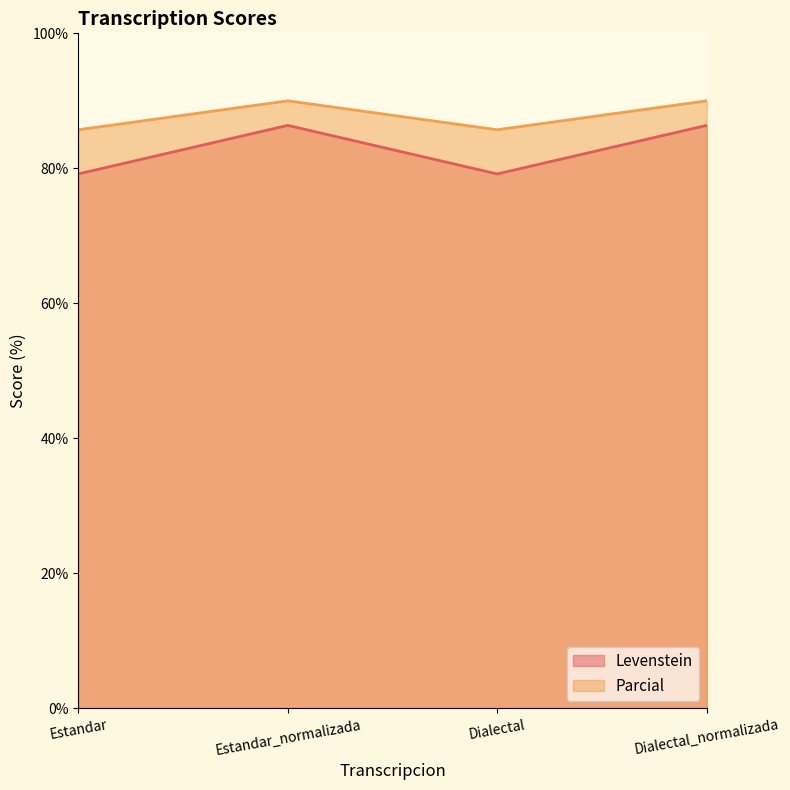

At Estandar_normalizada, list the series in order from smallest to largest.

Levenstein, Parcial